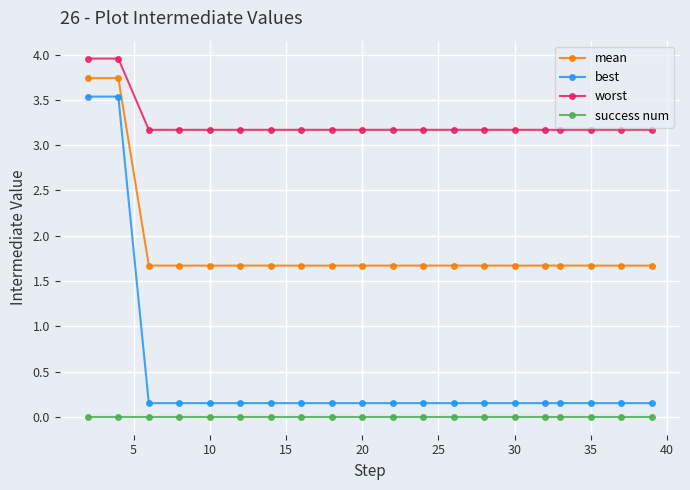

Which series has the largest range (max minus min)?

best